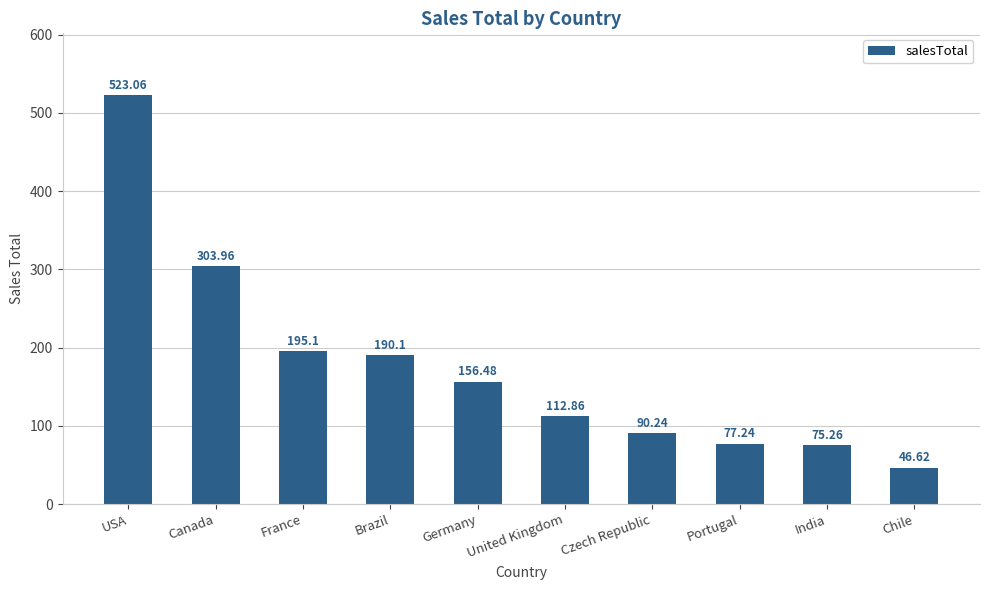

The value at Portugal is 35.6. True or false?

False